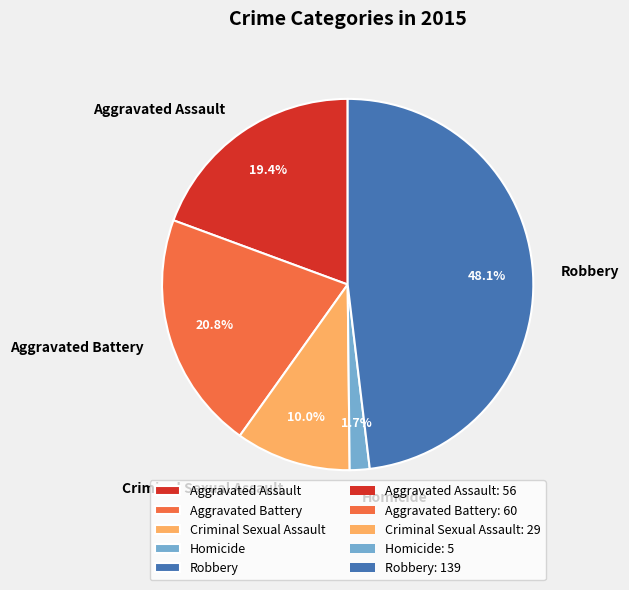

Does any single category account for the majority?

No